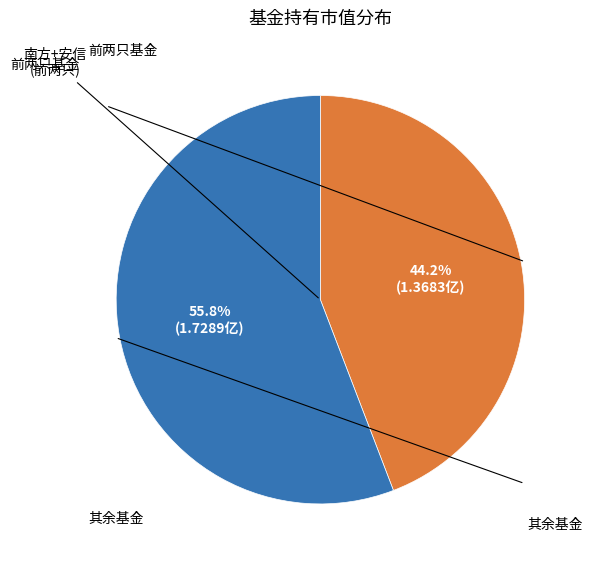

Is there any slice that represents more than half of the pie?

Yes